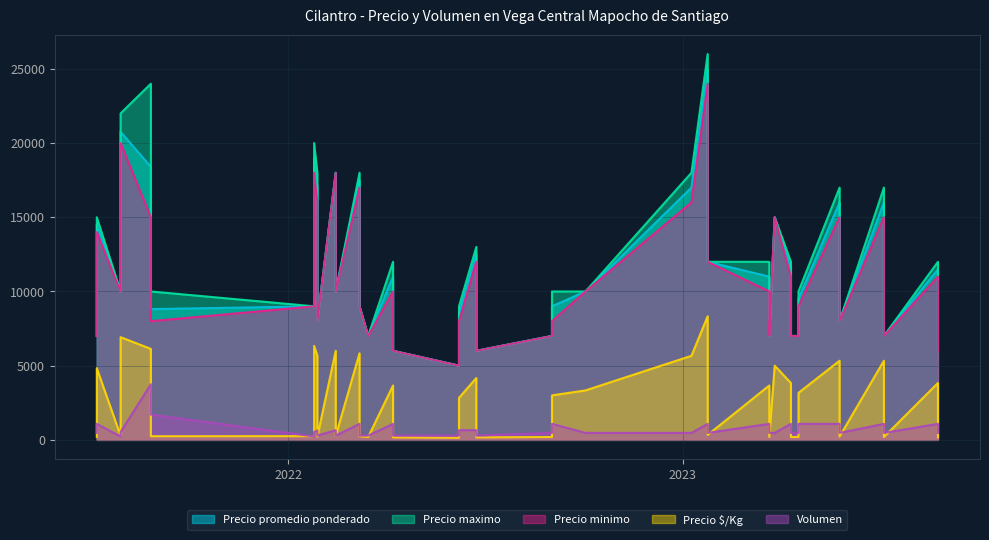

Rank the series by their maximum value, from highest to lowest.

Precio maximo, Precio promedio ponderado, Precio minimo, Precio $/Kg, Volumen